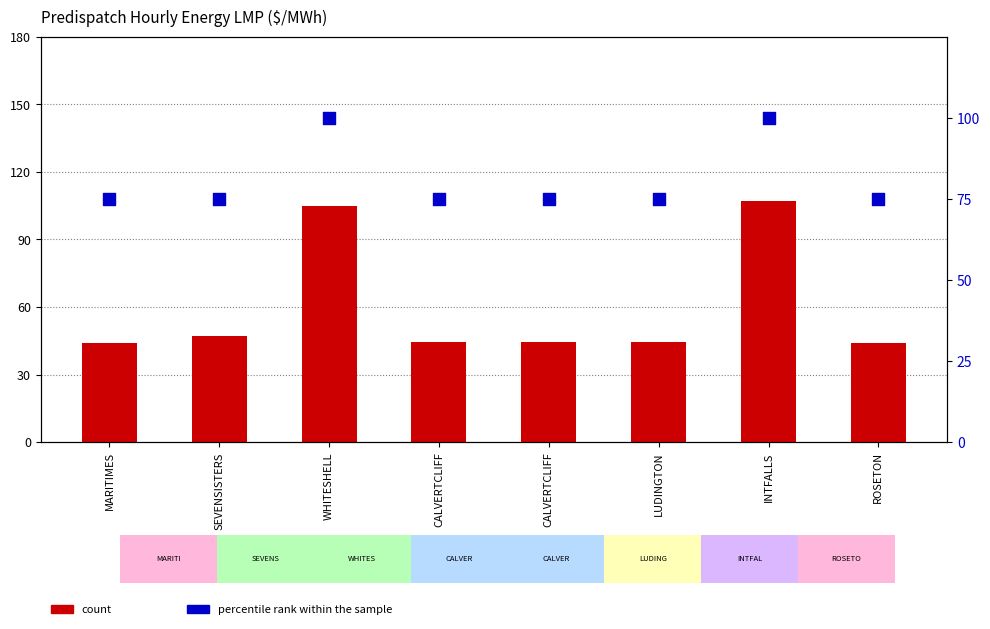

Which series has the largest total across all categories?

percentile rank within the sample